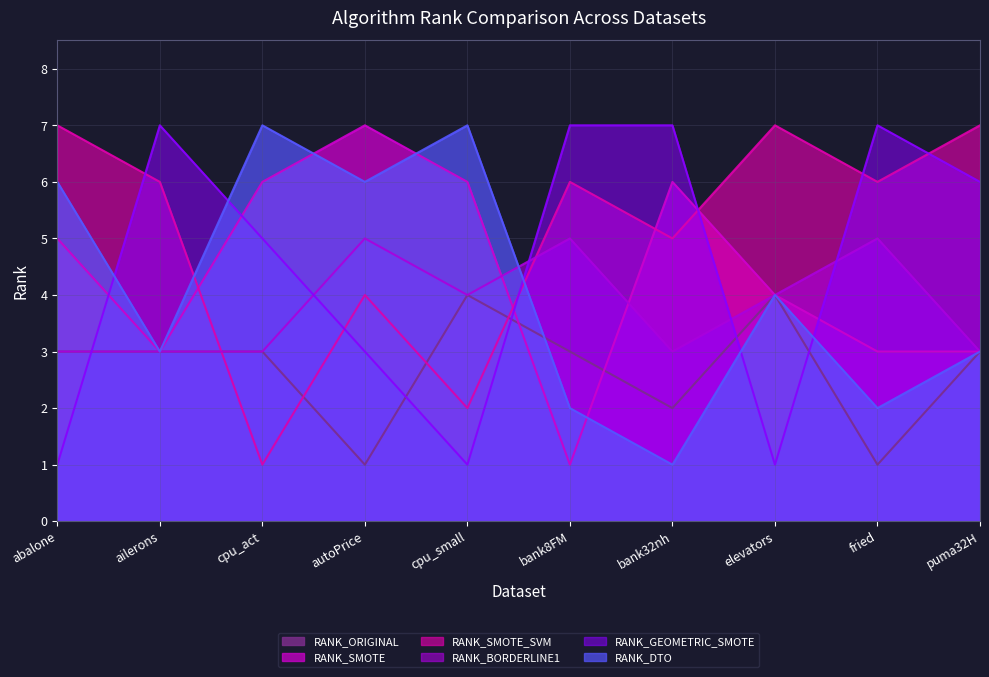

At autoPrice, list the series in order from largest to smallest.

RANK_SMOTE, RANK_DTO, RANK_BORDERLINE1, RANK_SMOTE_SVM, RANK_GEOMETRIC_SMOTE, RANK_ORIGINAL